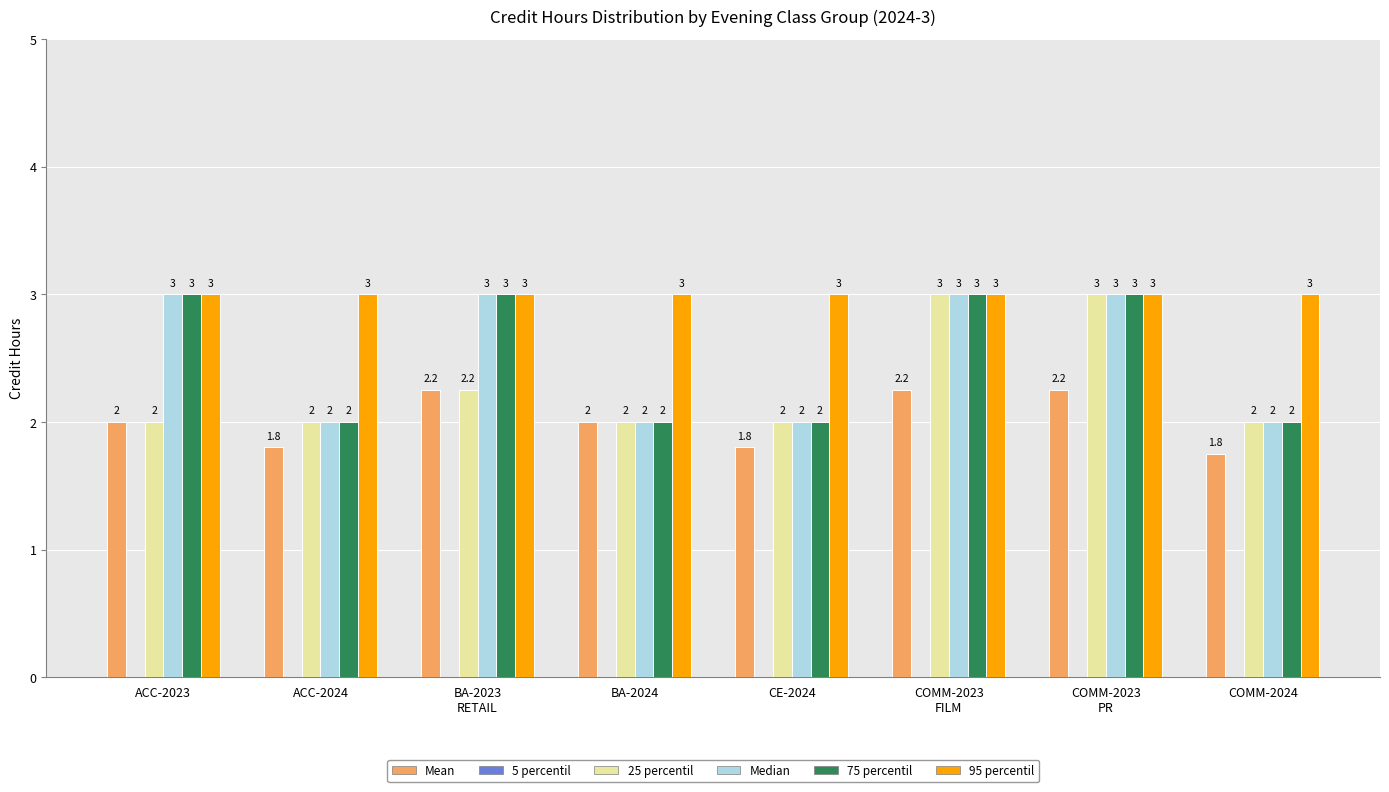

What is the approximate value of Median at CE-2024?

2.0